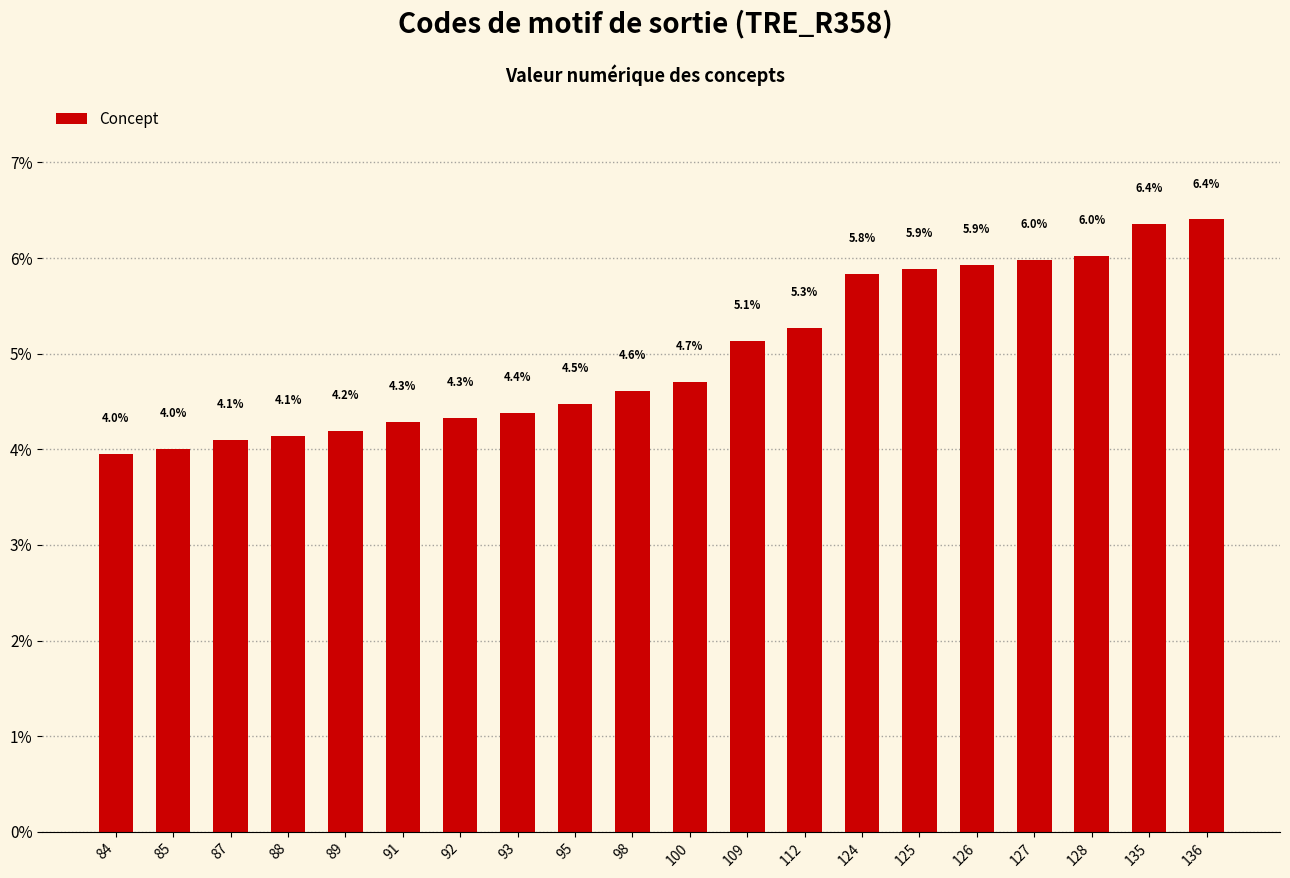

What is the greatest value displayed?

6.4